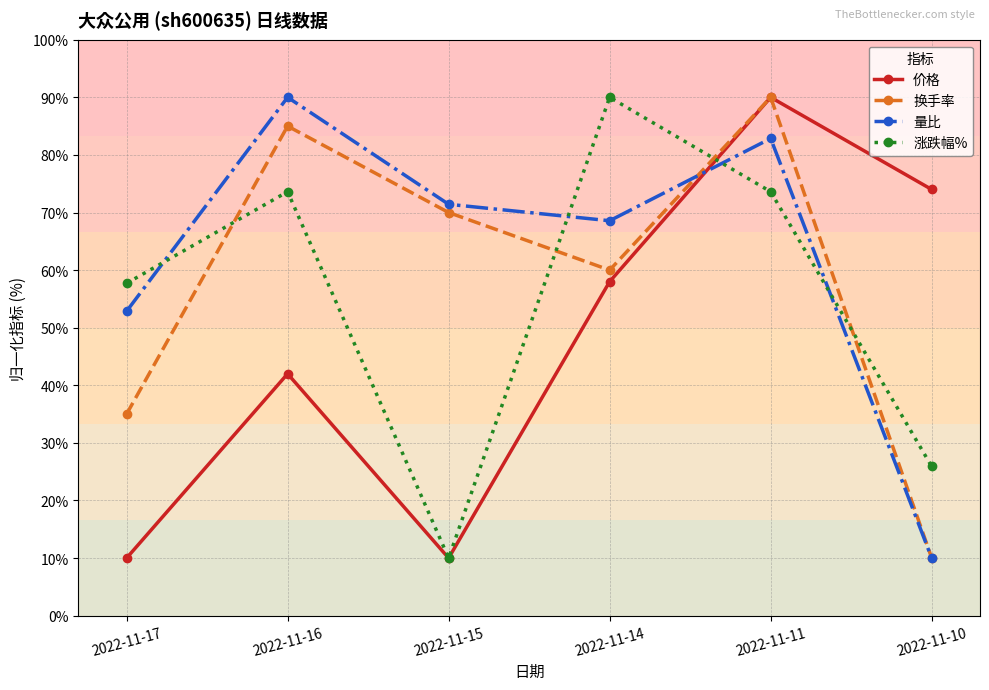

List the series in order of their overall mean, highest first.

量比, 换手率, 涨跌幅%, 价格